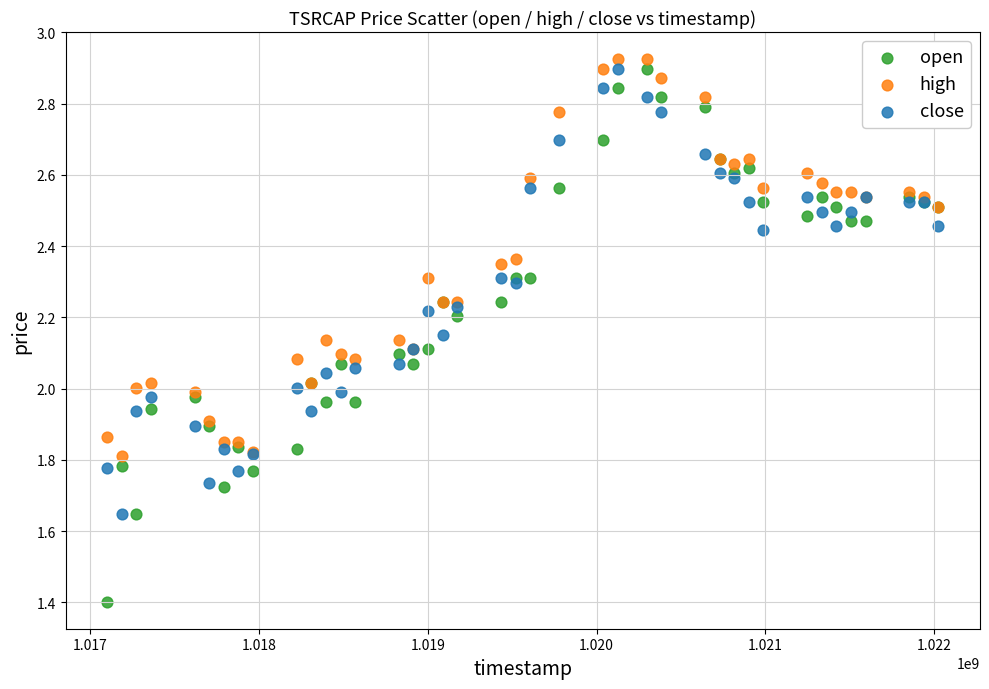

Which series contains the lowest Y value?

open